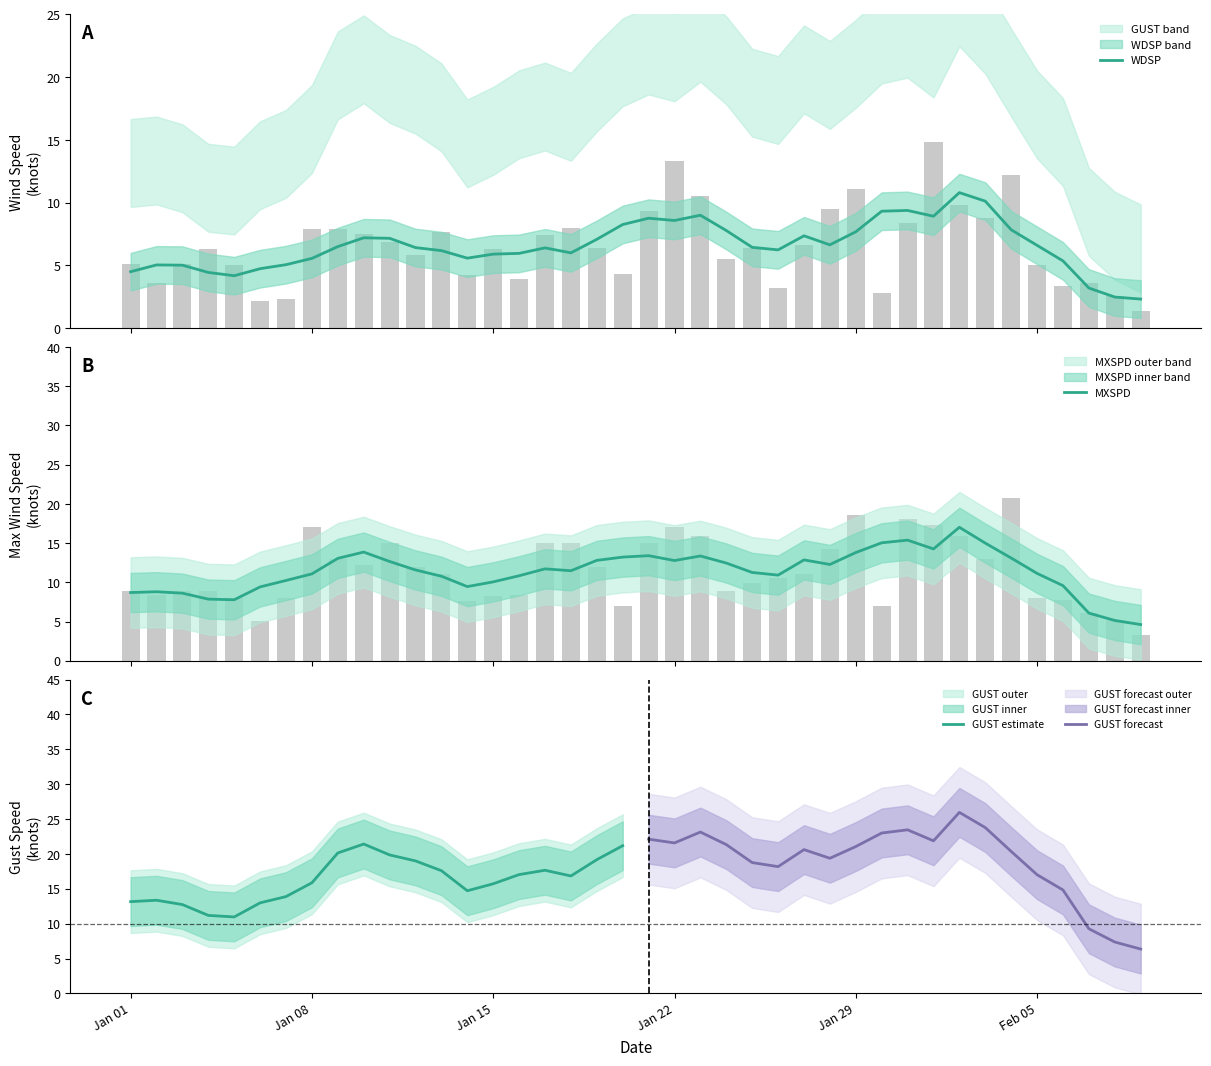

What position from the right is 2024-01-06?

35